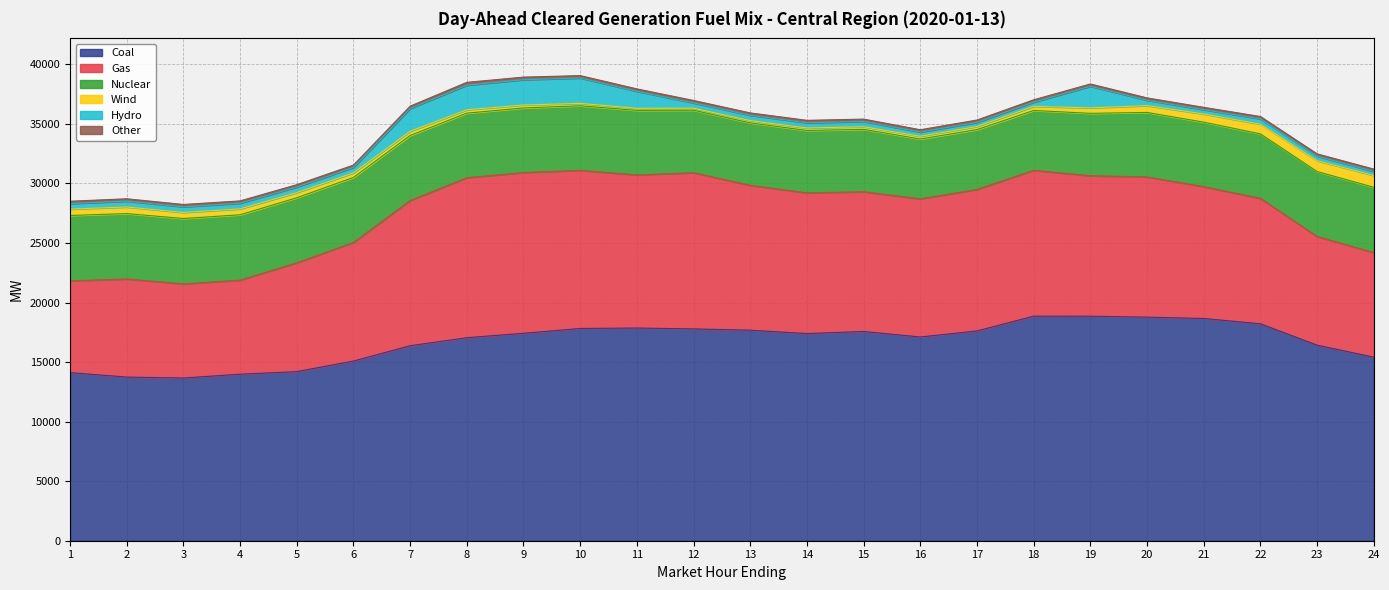

Reading left to right, extract all data points from this chart.

Coal: 1=14115.2	2=13741.5	3=13662.5	4=13981.9	5=14199.5	6=15085.5	7=16373.8	8=17046.3	9=17417.8	10=17821.4	11=17858.4	12=17786.1	13=17677.7	14=17395.2	15=17569.7	16=17105.8	17=17615.0	18=18855.4	19=18852.5	20=18772.6	21=18661.4	22=18213.8	23=16423.3	24=15413.1
Gas: 1=7705.7	2=8235.9	3=7903.4	4=7896.2	5=9136.5	6=9957.5	7=12190.7	8=13433.4	9=13498.9	10=13277.9	11=12856.2	12=13118.1	13=12165.9	14=11812.8	15=11732.1	16=11601.7	17=11881.6	18=12246.7	19=11794.7	20=11773.9	21=11069.1	22=10533.1	23=9123.5	24=8782.3
Nuclear: 1=5489.0	2=5489.0	3=5489.0	4=5489.0	5=5460.0	6=5460.0	7=5461.0	8=5421.0	9=5420.0	10=5419.0	11=5418.0	12=5241.0	13=5240.0	14=5238.0	15=5237.0	16=5022.0	17=5022.0	18=5023.0	19=5238.0	20=5413.0	21=5414.0	22=5414.0	23=5454.0	24=5484.0
Wind: 1=533.0	2=554.5	3=507.5	4=495.1	5=436.3	6=382.3	7=350.9	8=283.7	9=247.6	10=202.2	11=175.7	12=172.7	13=191.9	14=208.7	15=220.6	16=231.9	17=258.8	18=343.9	19=459.6	20=571.9	21=687.5	22=811.2	23=910.4	24=982.9
Hydro: 1=464.7	2=493.5	3=474.5	4=474.5	5=465.5	6=459.6	7=1913.6	8=2065.3	9=2125.5	10=2130.9	11=1425.4	12=442.1	13=442.1	14=441.3	15=441.3	16=348.6	17=348.6	18=355.1	19=1809.6	20=453.1	21=362.1	22=450.9	23=375.9	24=344.6
Other: 1=195.8	2=195.7	3=195.7	4=194.9	5=195.9	6=195.7	7=196.9	8=237.9	9=216.8	10=200.7	11=202.8	12=203.8	13=201.7	14=200.7	15=199.6	16=196.7	17=196.4	18=196.5	19=195.7	20=196.3	21=195.2	22=194.2	23=193.9	24=194.8